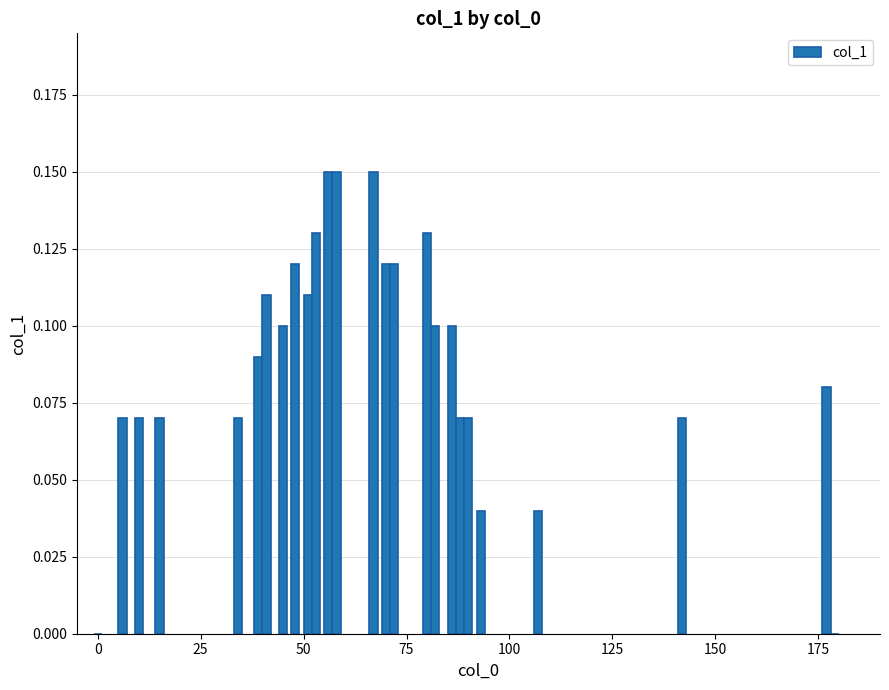

What is the sum of all values?

2.3